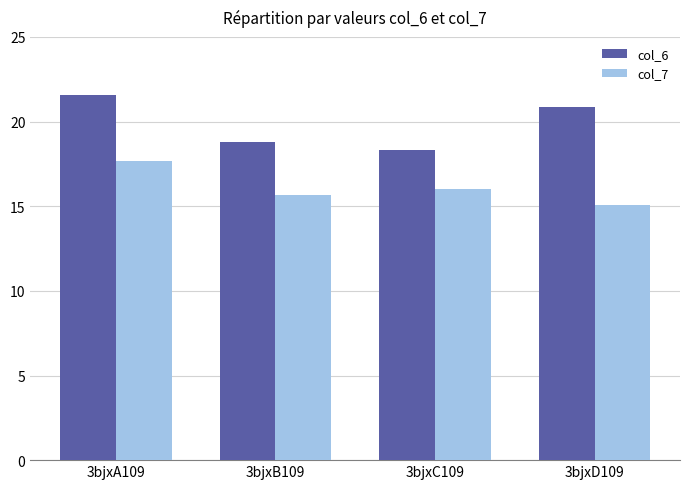

The col_7 series shows 17.7 at 3bjxA109. True or false?

True